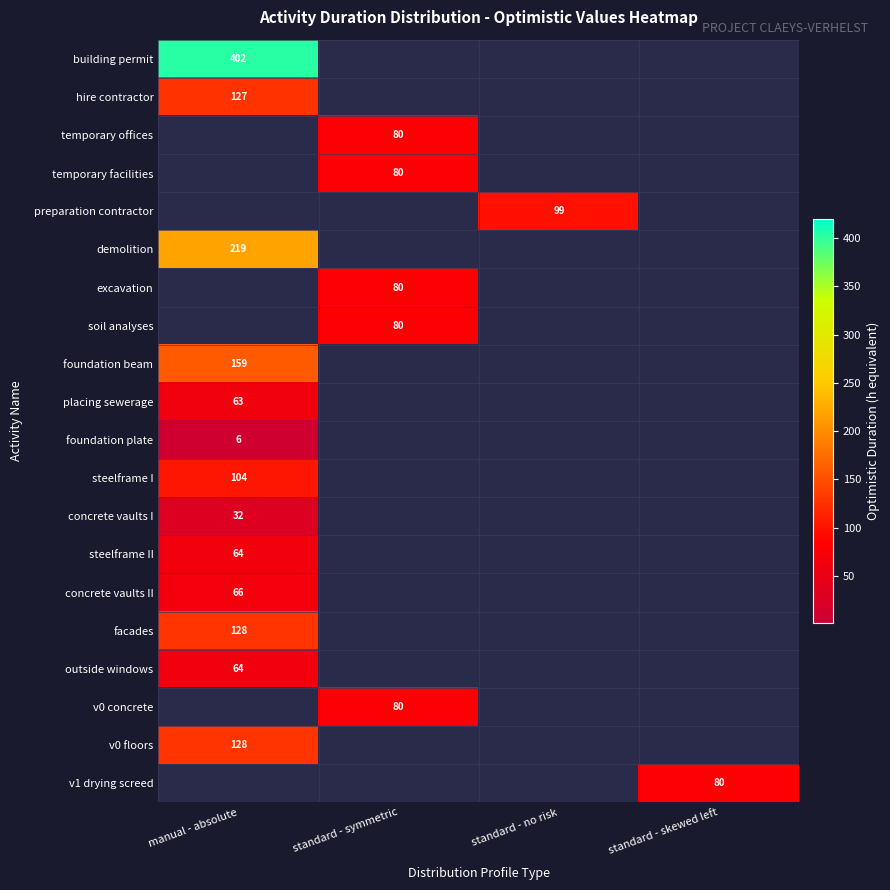

True or false: v0 concrete has a value of 80 at standard - symmetric.

True